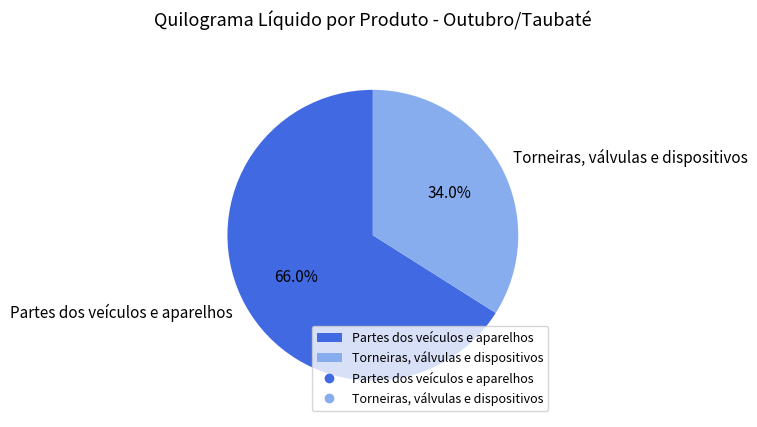

To the nearest percent, what is the difference between the largest and smallest slice percentages?

32%